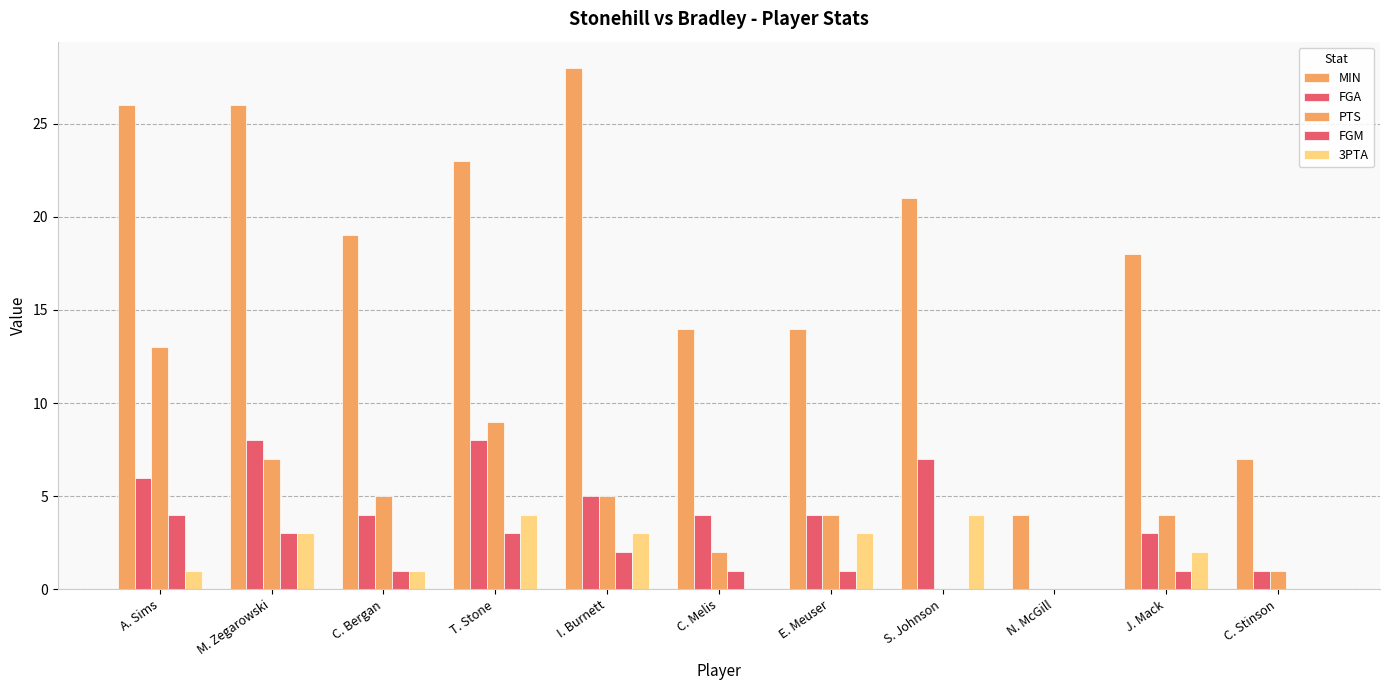

How many distinct data groups are displayed?

5